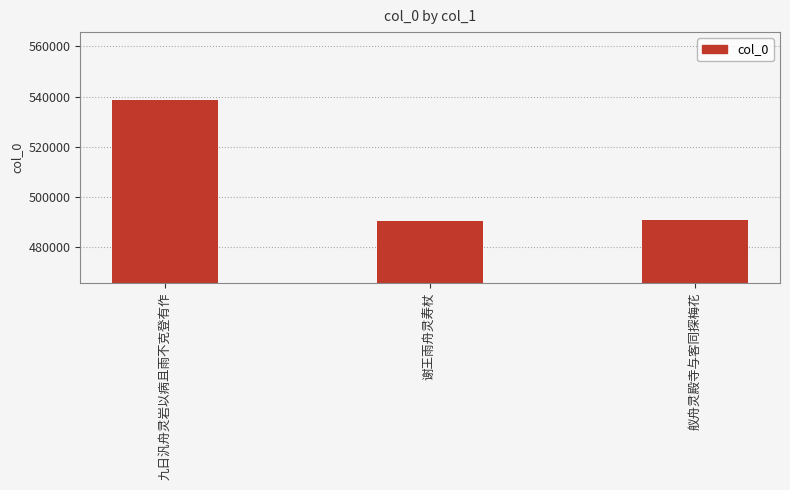

Where is the data nearest to the value 514597?

舣舟灵殿寺与客同探梅花